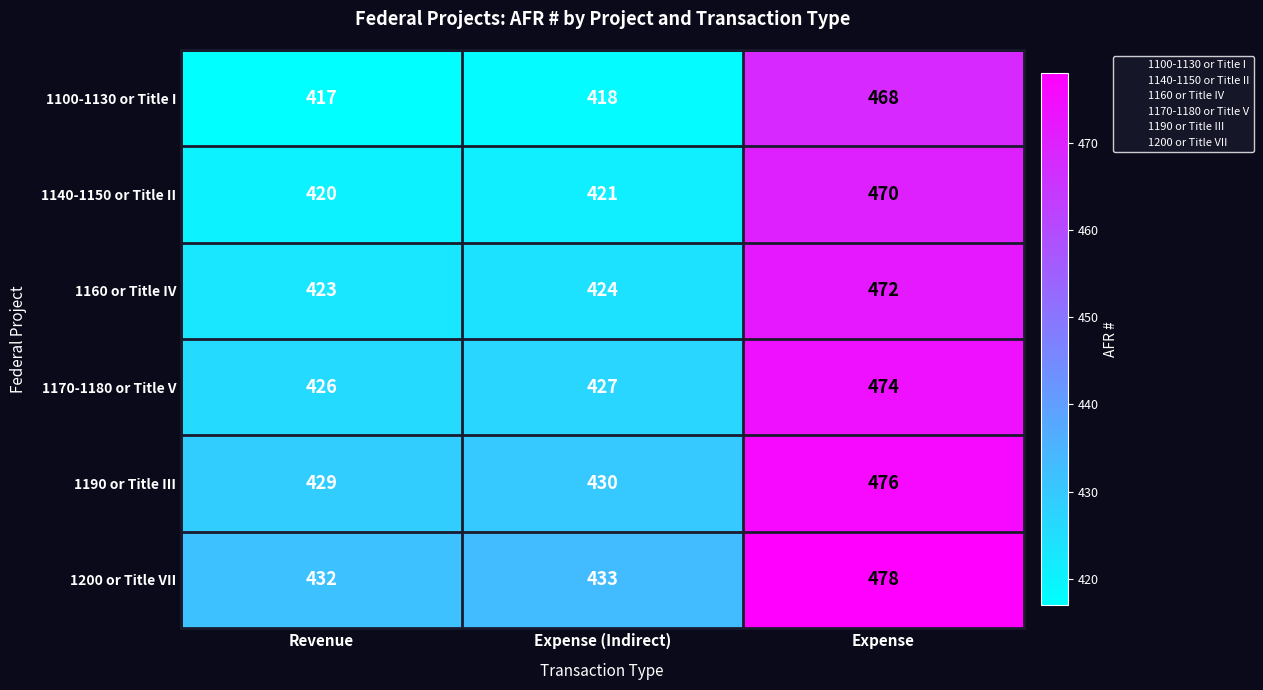

What is the spread (max minus min) of values at Revenue?

15